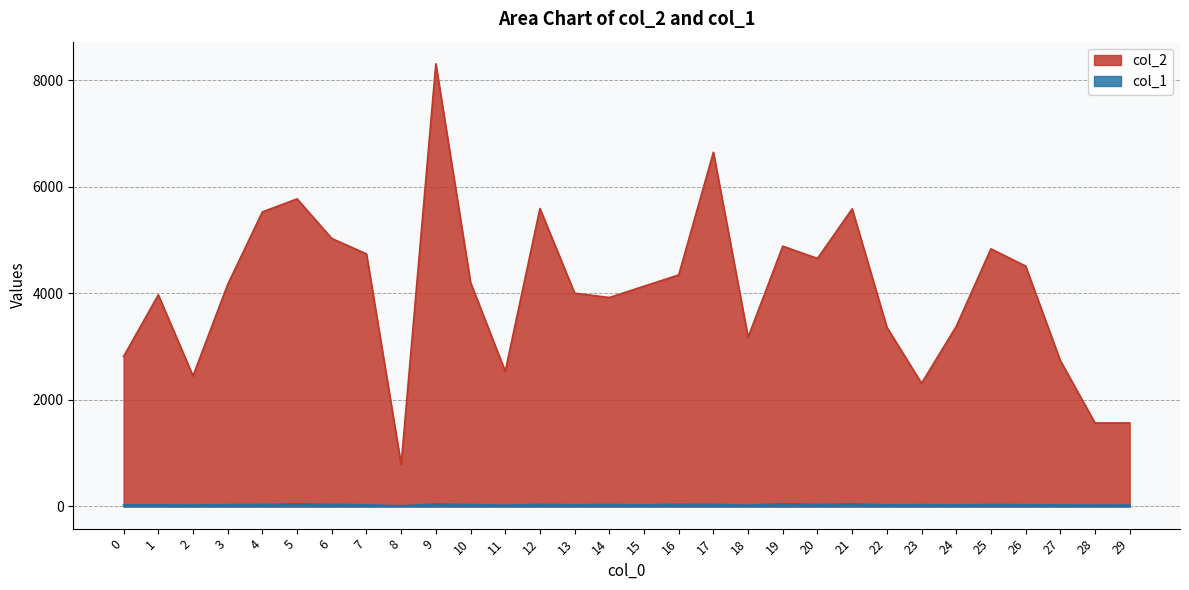

At which category does col_1 reach its first local peak?

5